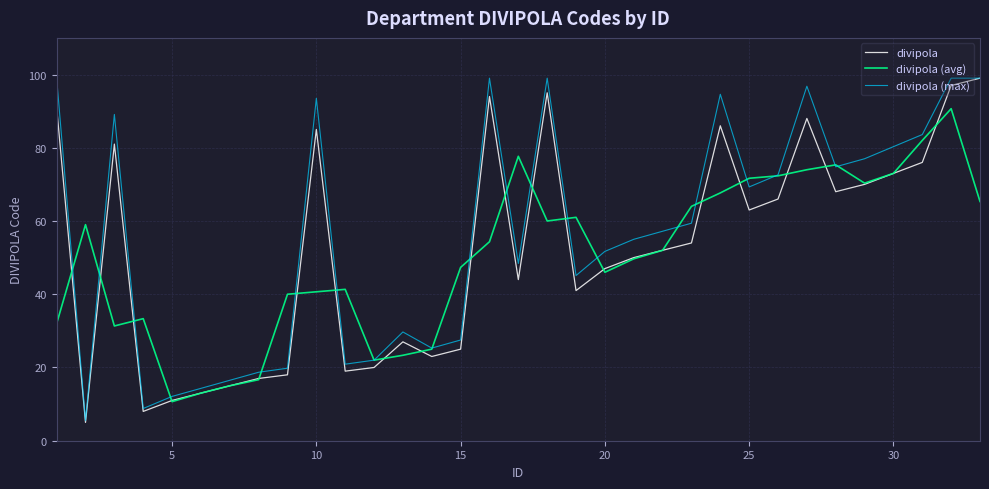

At 25, list the series in order from smallest to largest.

divipola, divipola (max), divipola (avg)